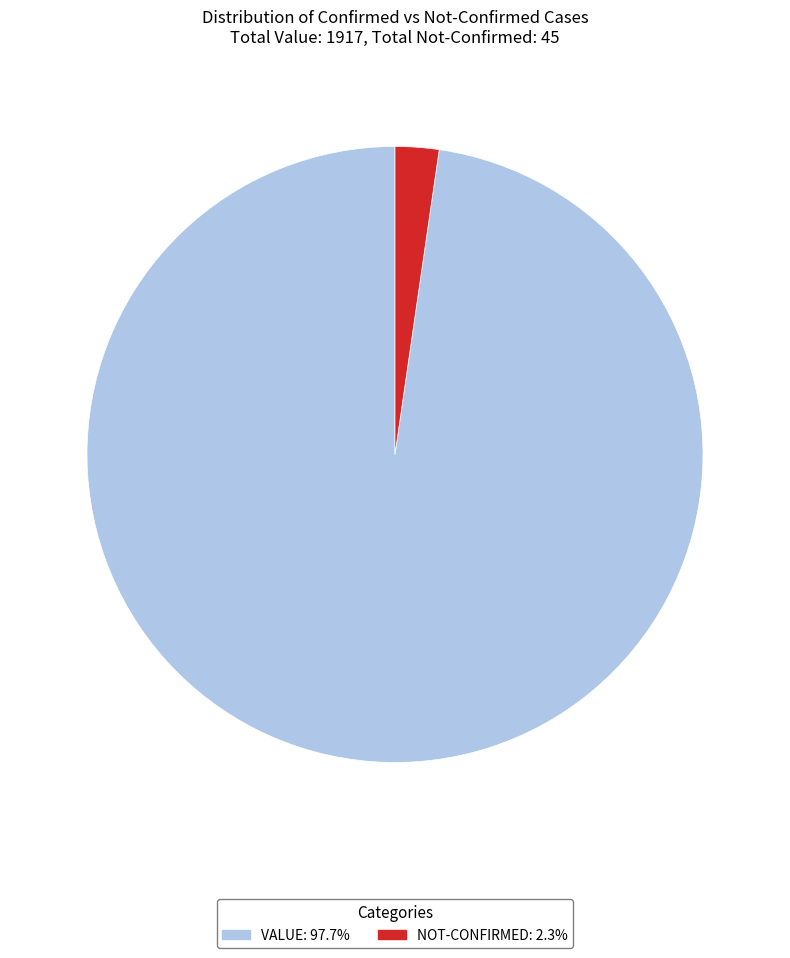

Does any single category account for the majority?

Yes